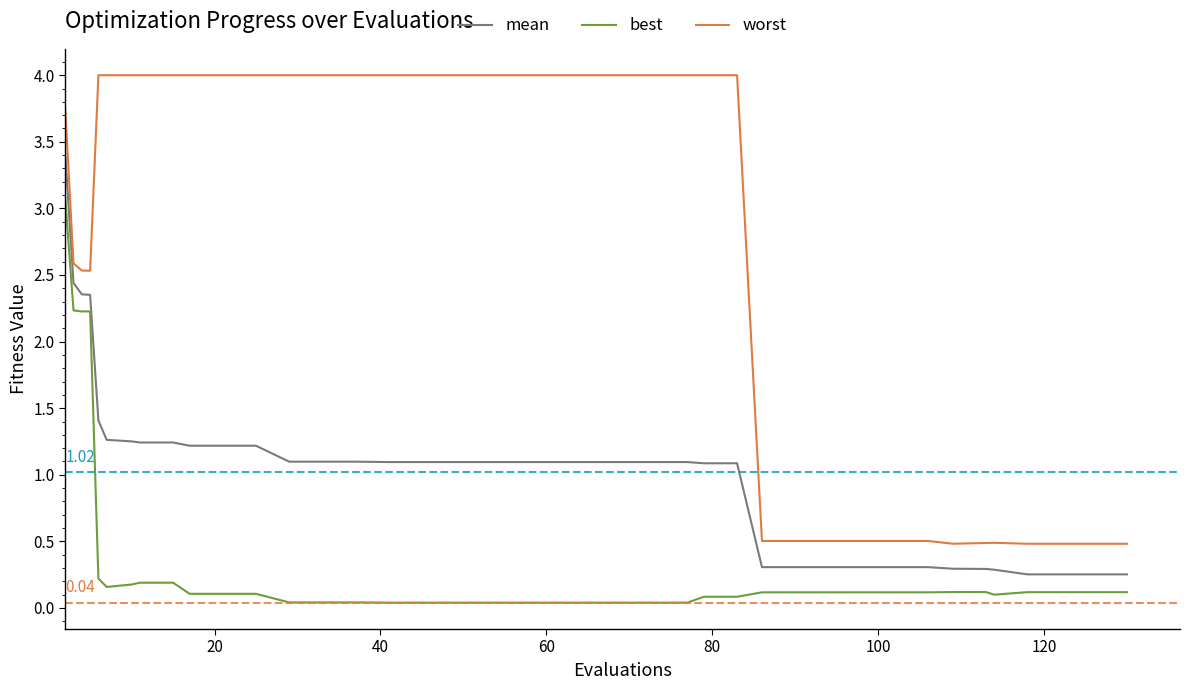

What is the difference between the second highest and minimum values in the best series?

2.2